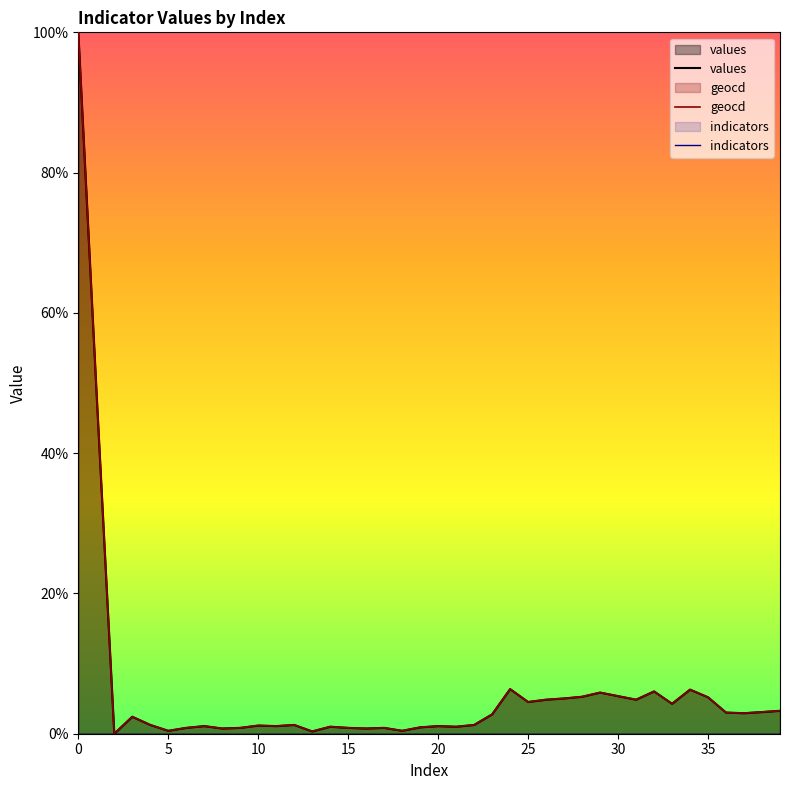

What is the label of the 15th point from the right?

25